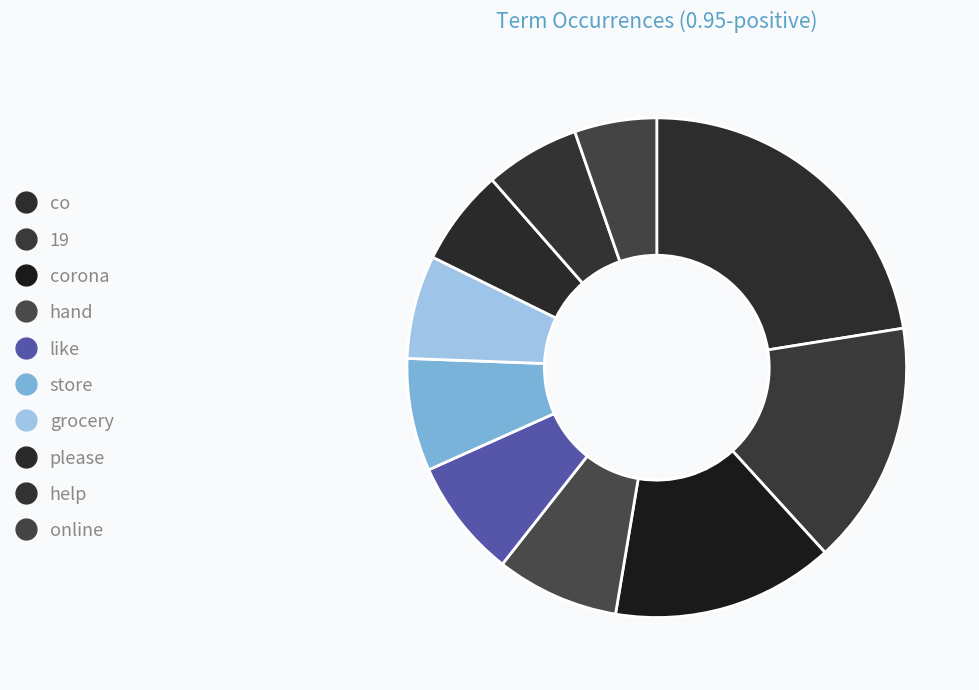

Count the number of slices in the pie.

10